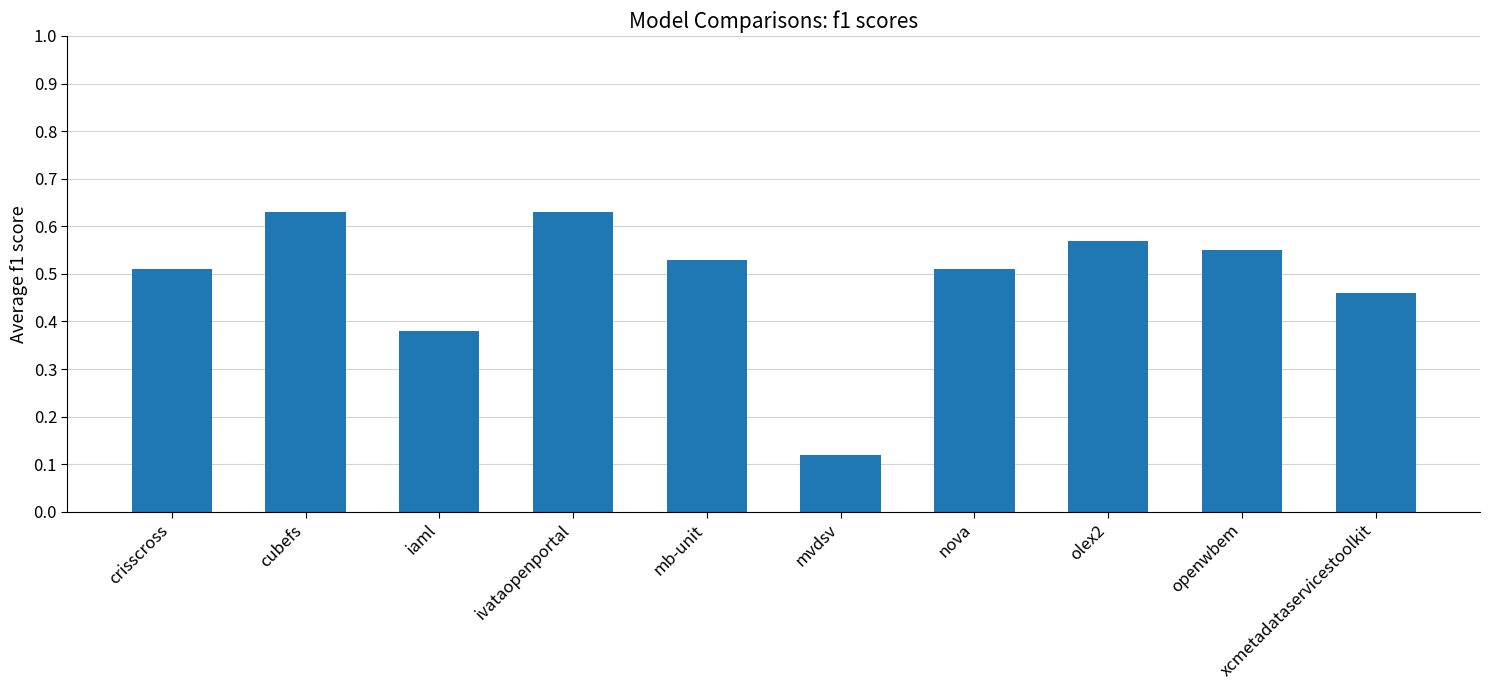

What is the sum of the values at crisscross and xcmetadataservicestoolkit?

1.0